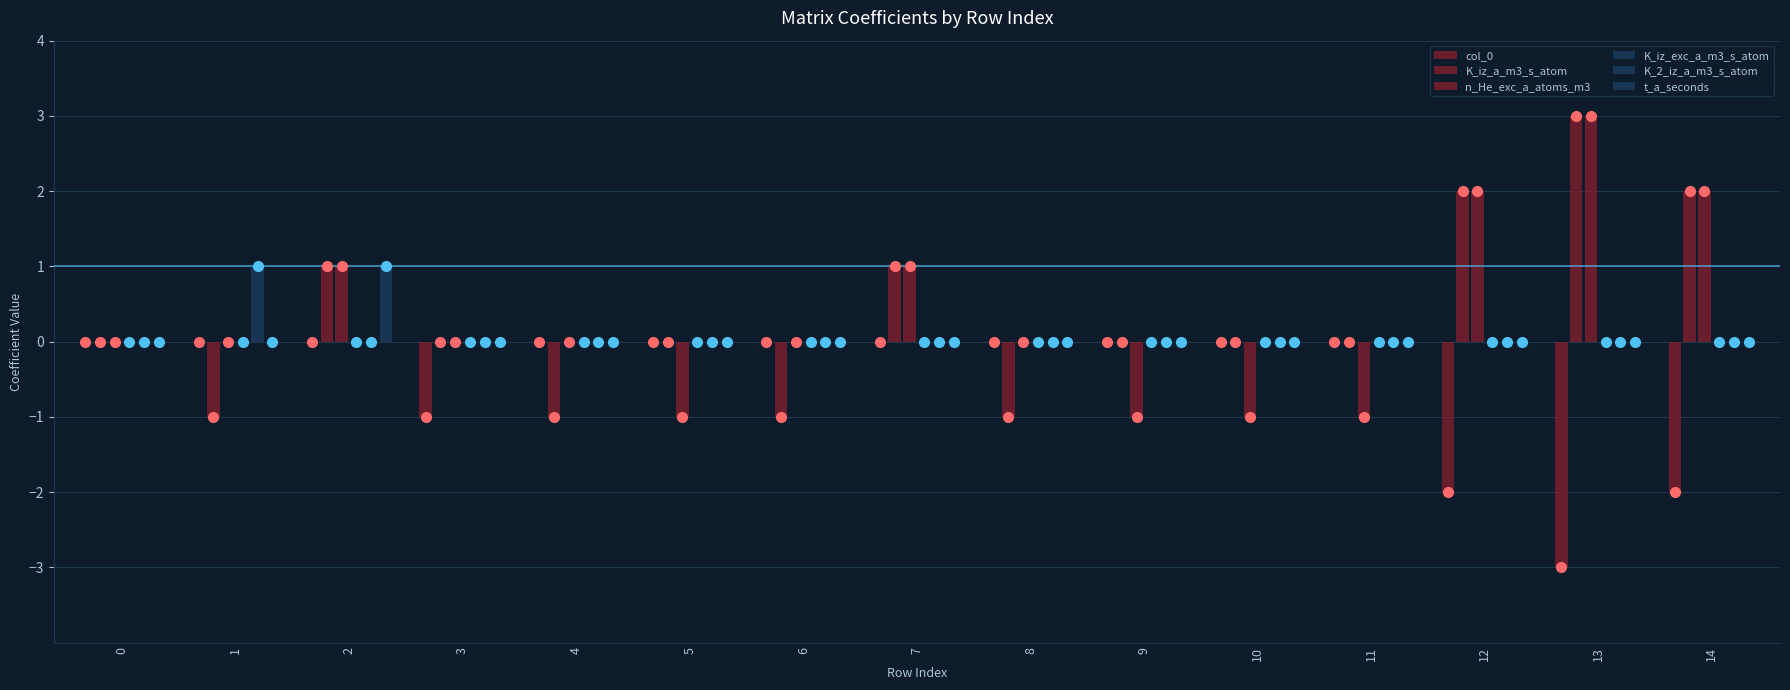

Count the number of data series in this chart.

6